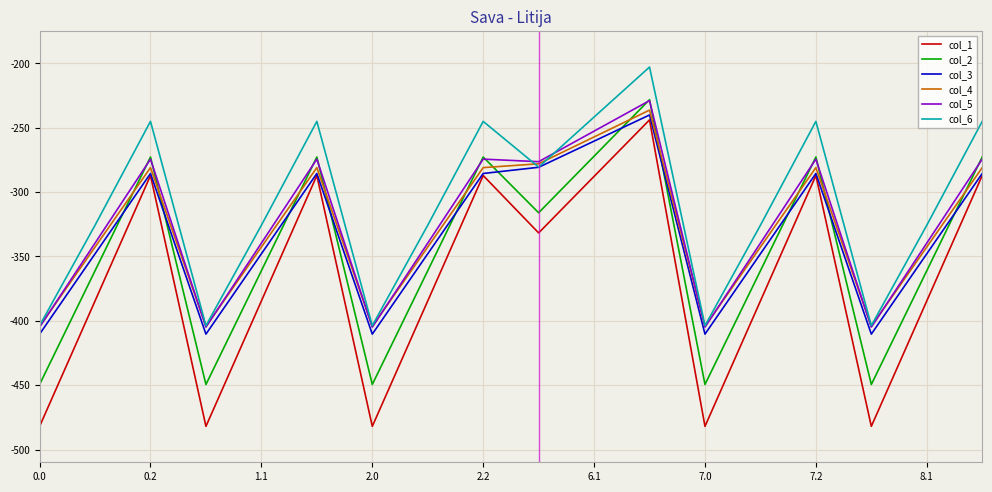

What is the maximum value shown in the chart?

-202.8